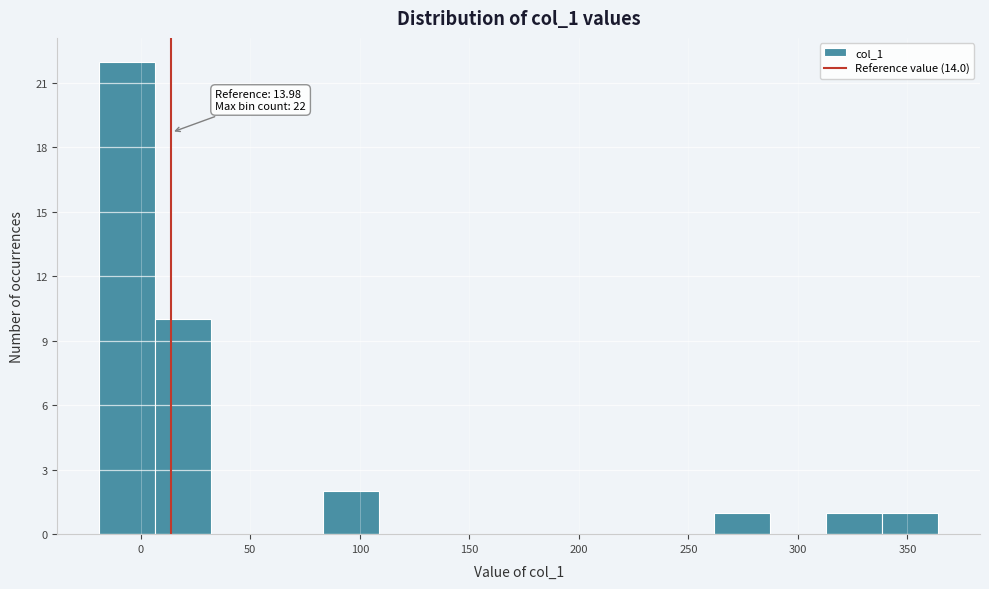

Which range on the x-axis has the tallest bar?

-20 to 5